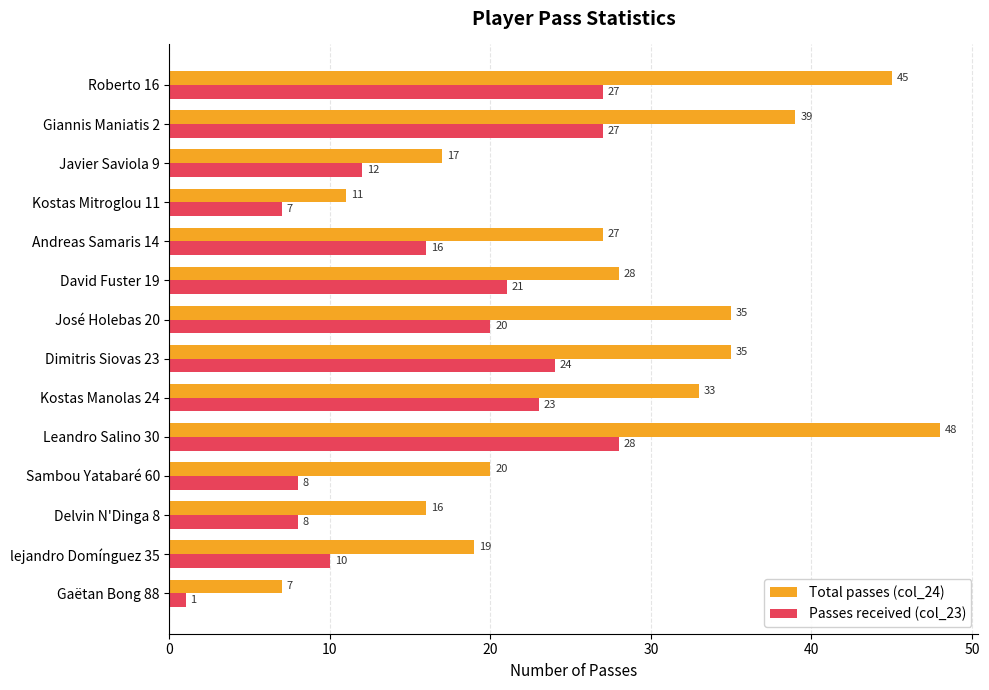

What is the sum of all Total passes (col_24) values?

380